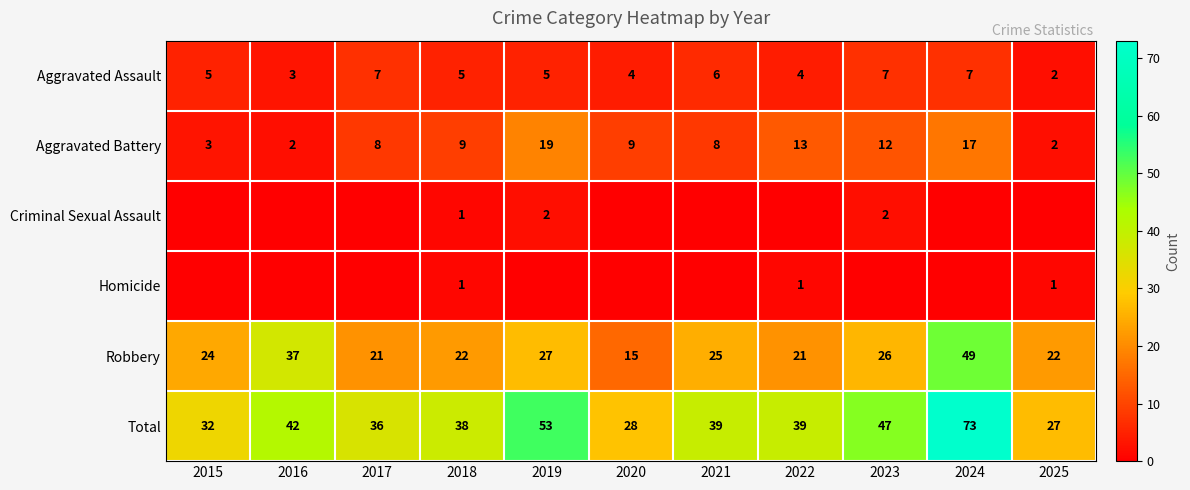

Where does the Total series first go above 39?

2016